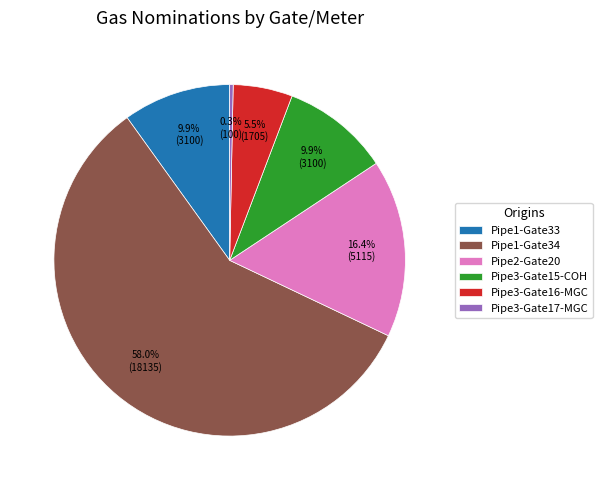

Is the sum of Pipe3-Gate16-MGC and Pipe3-Gate17-MGC greater than half?

No